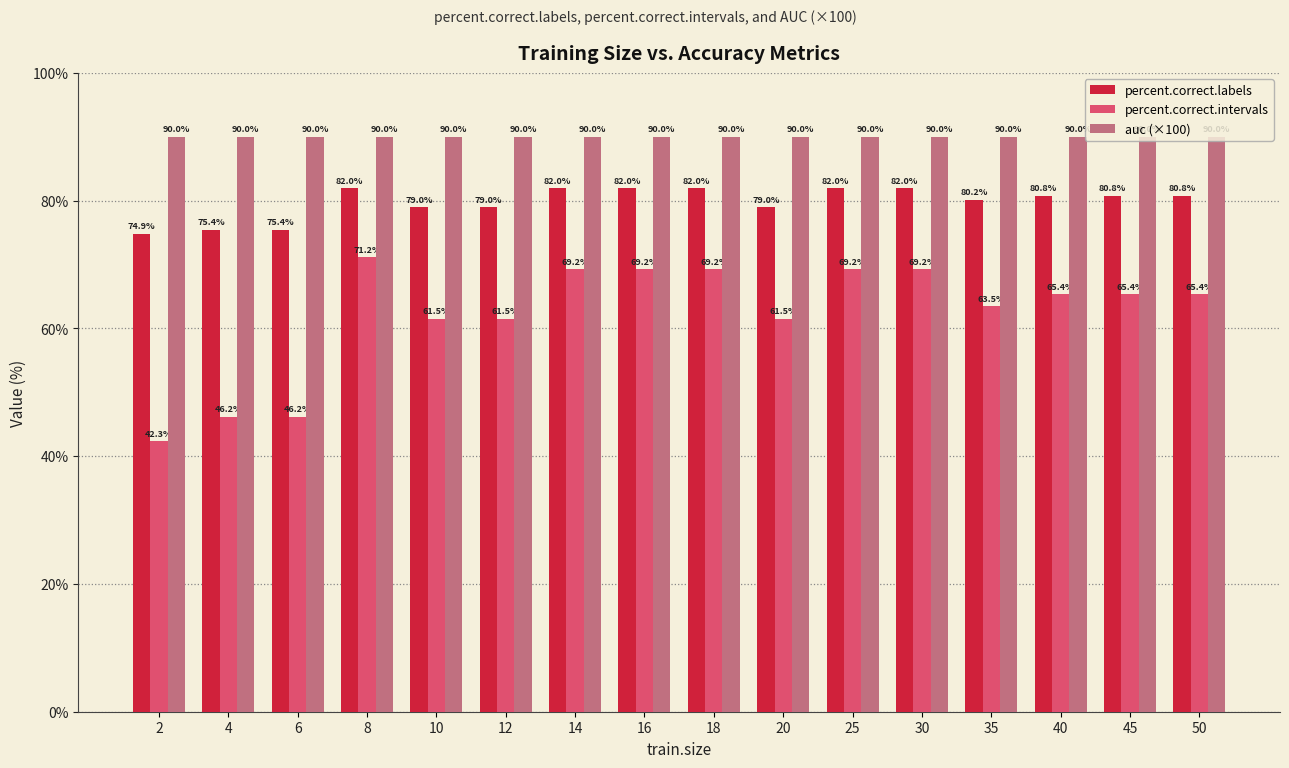

How many bars are there in total?

48